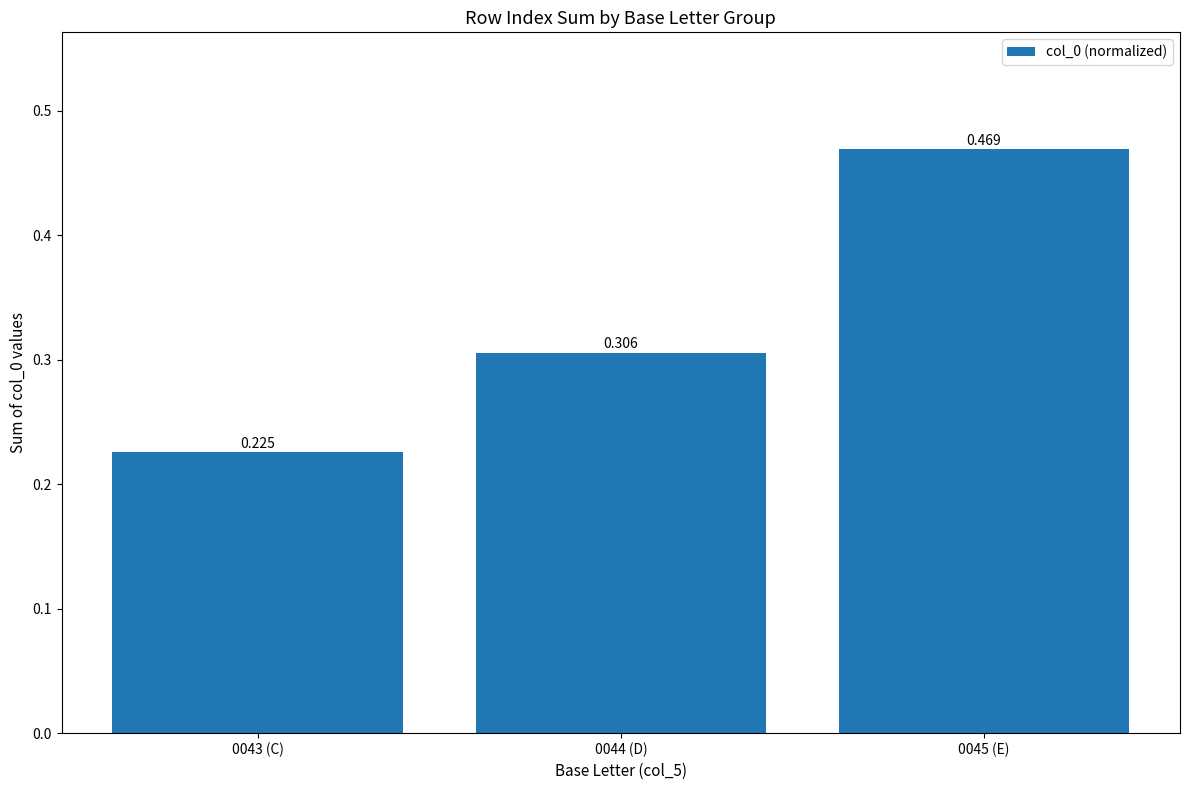

The value at 0043 (C) is 0.2. True or false?

True